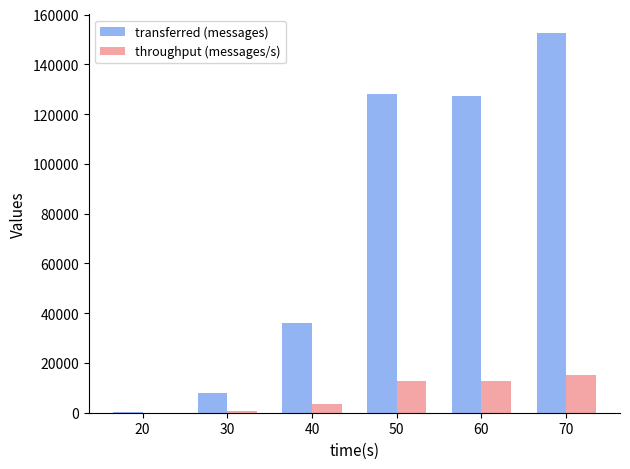

What is the maximum value shown in the chart?

152420